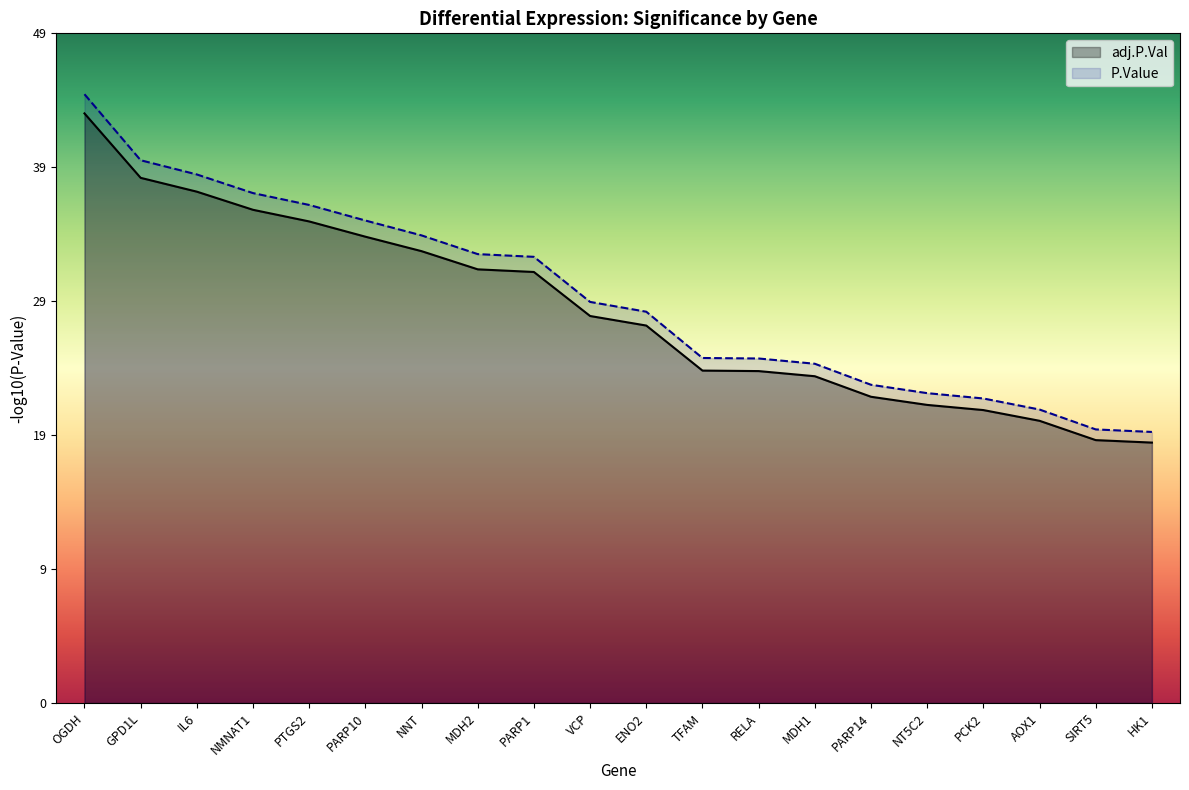

Which category has the highest value across all series?

OGDH